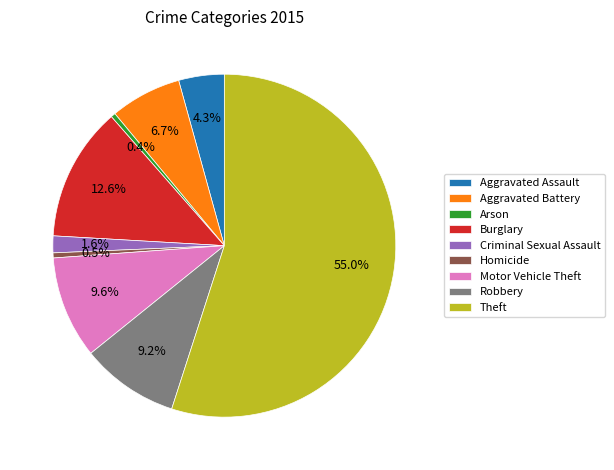

Between Criminal Sexual Assault and Aggravated Battery, which is larger?

Aggravated Battery